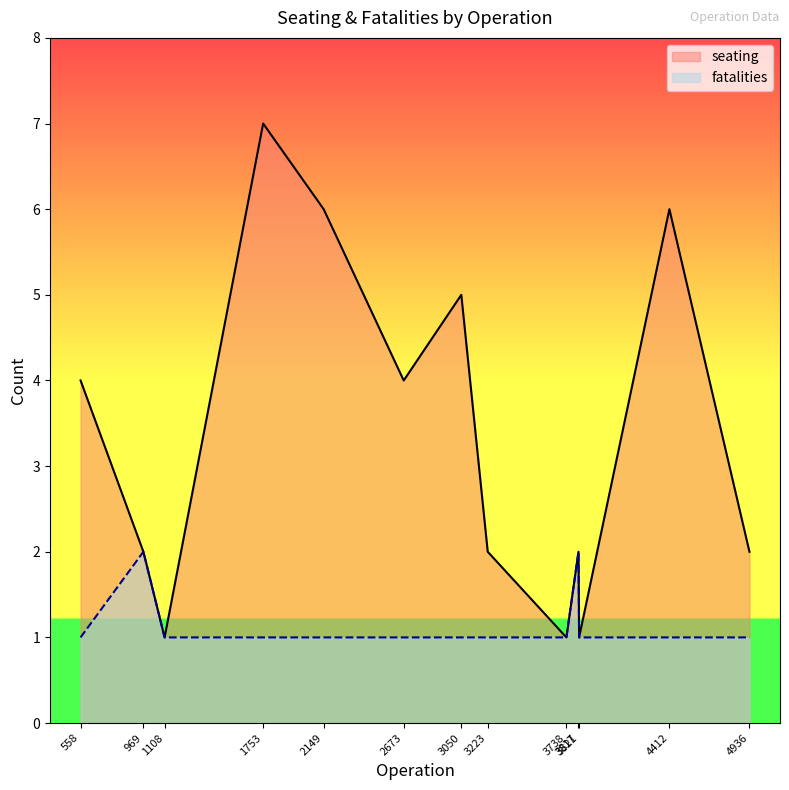

True or false: fatalities has a value of 0 at 1753.

False